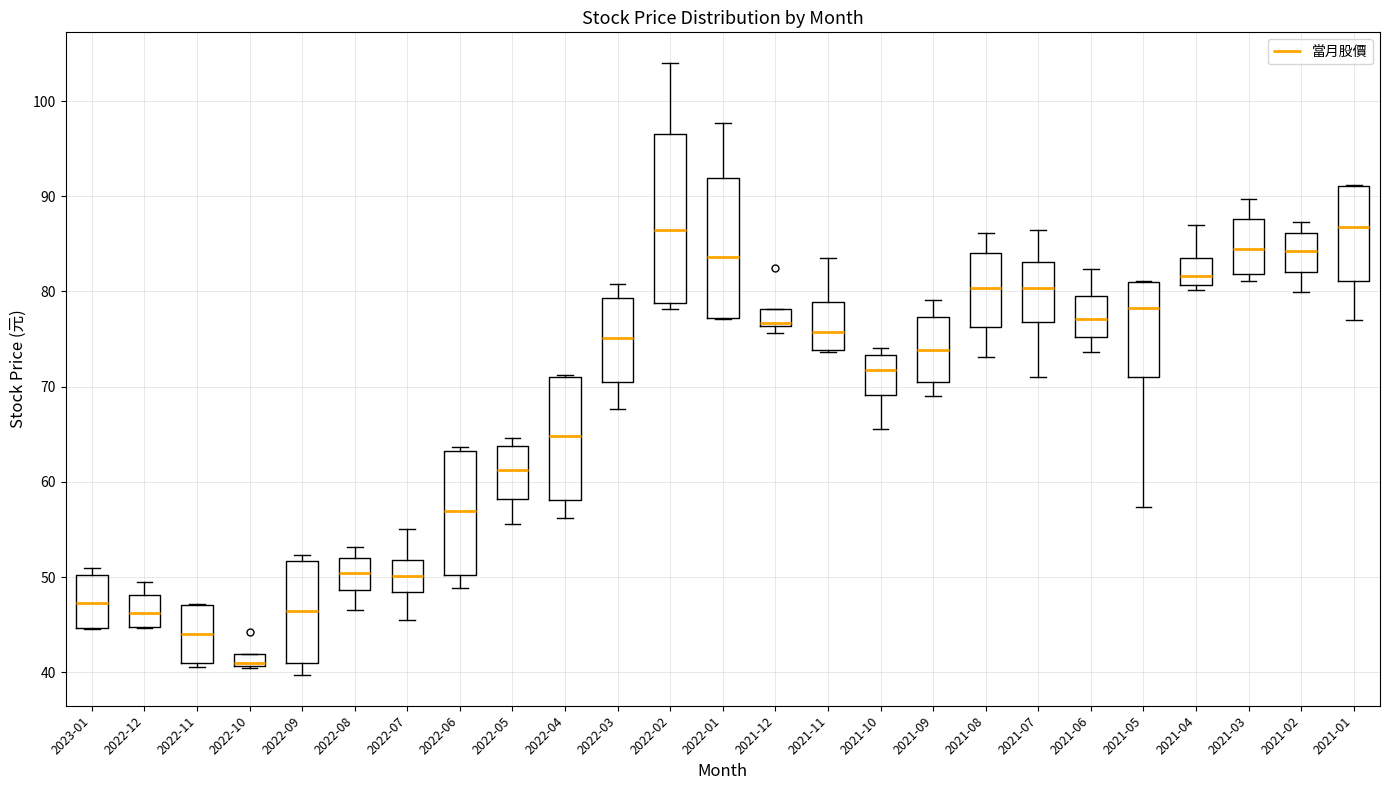

Where is the upper edge of the box for 2021-03 on the y-axis? The values are not printed on the chart, so give them approximately, as read against the axis.

88